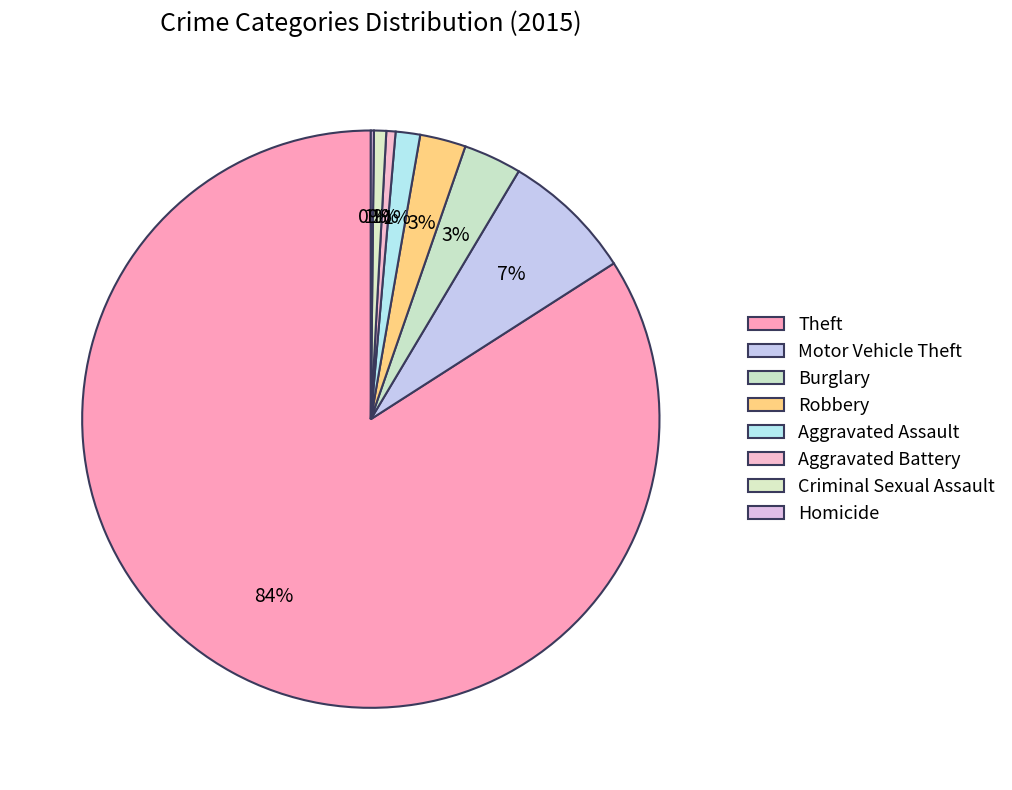

How much of the chart is everything except Homicide?

99.8%